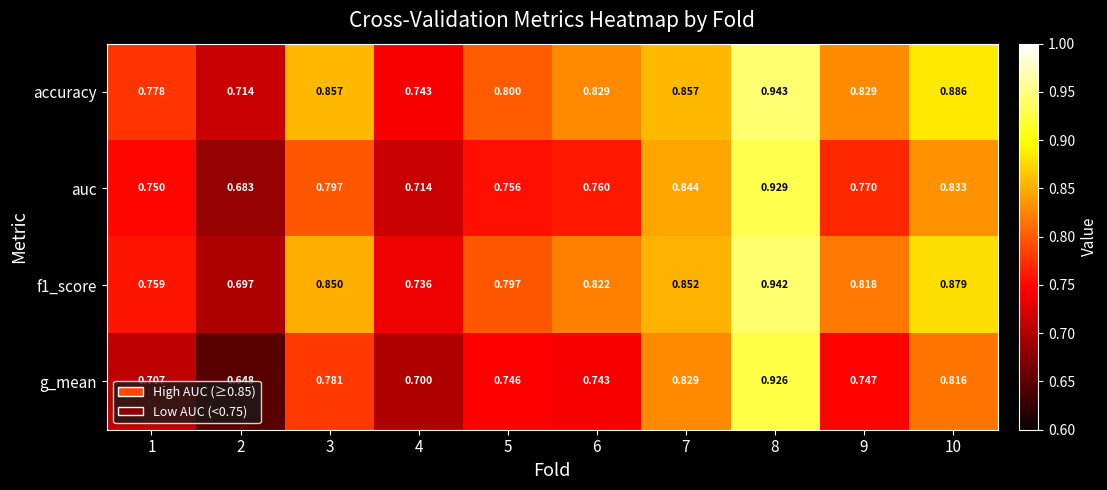

Which series has the largest range (max minus min)?

g_mean